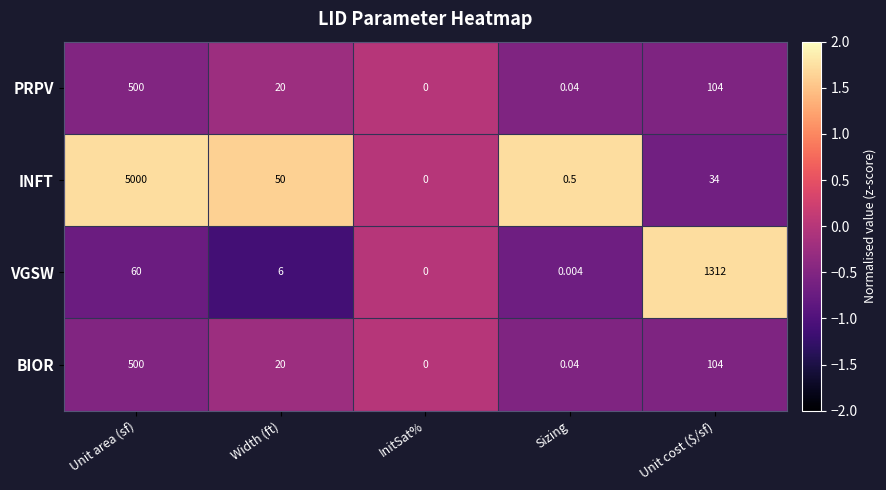

At which category is the sum across all series the highest?

Unit area (sf)